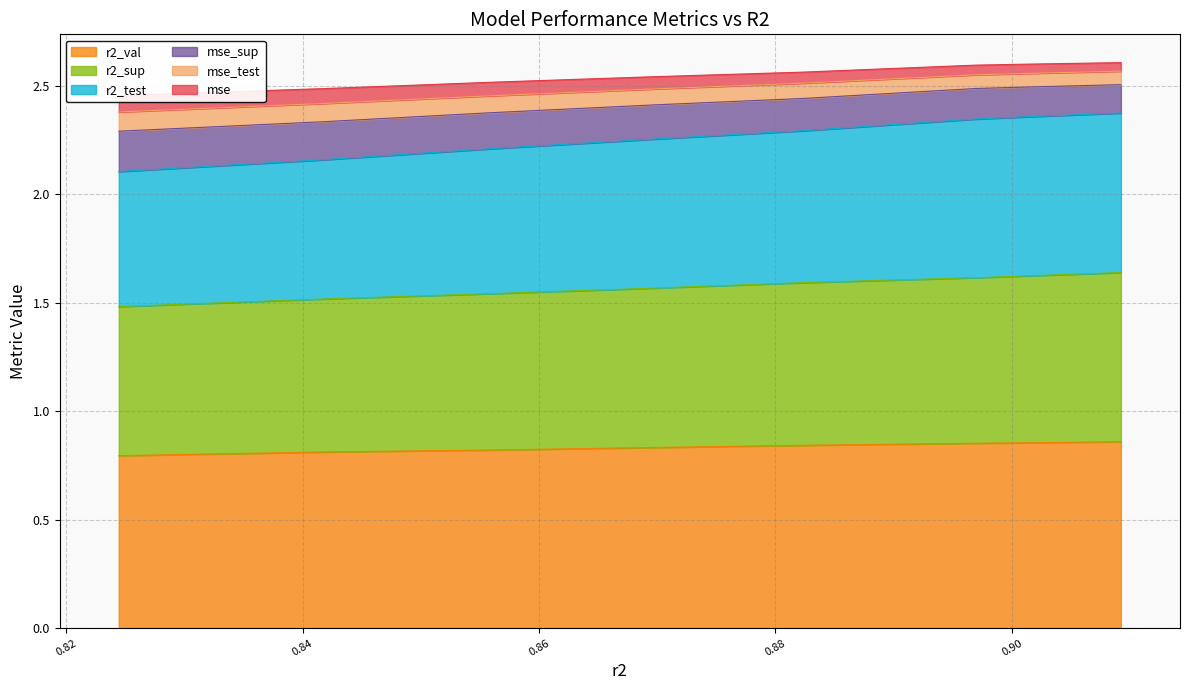

How many mse_test values are between 2 and 3?

10